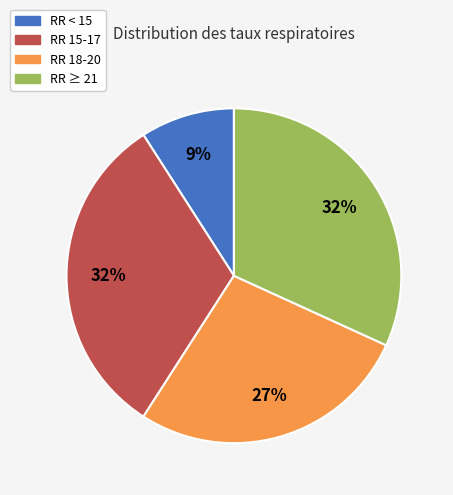

Which category has the smallest portion of the pie?

RR < 15